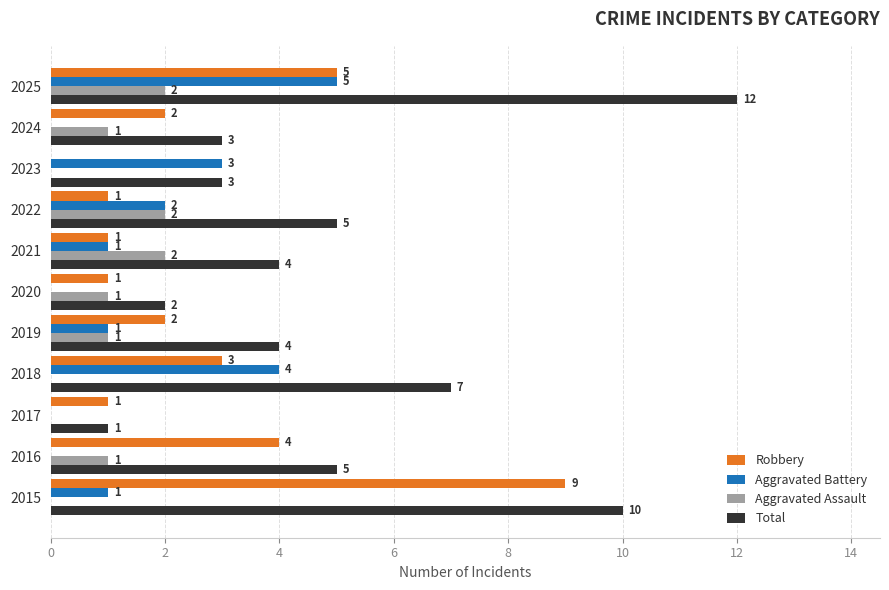

Which series changed the most between 2018 and 2020?

Total